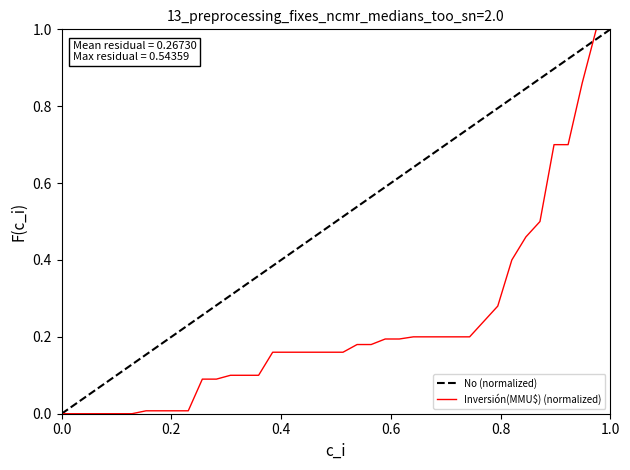

Is it true that Inversión(MMU$) (normalized) equals 1.0 at 1.0?

True